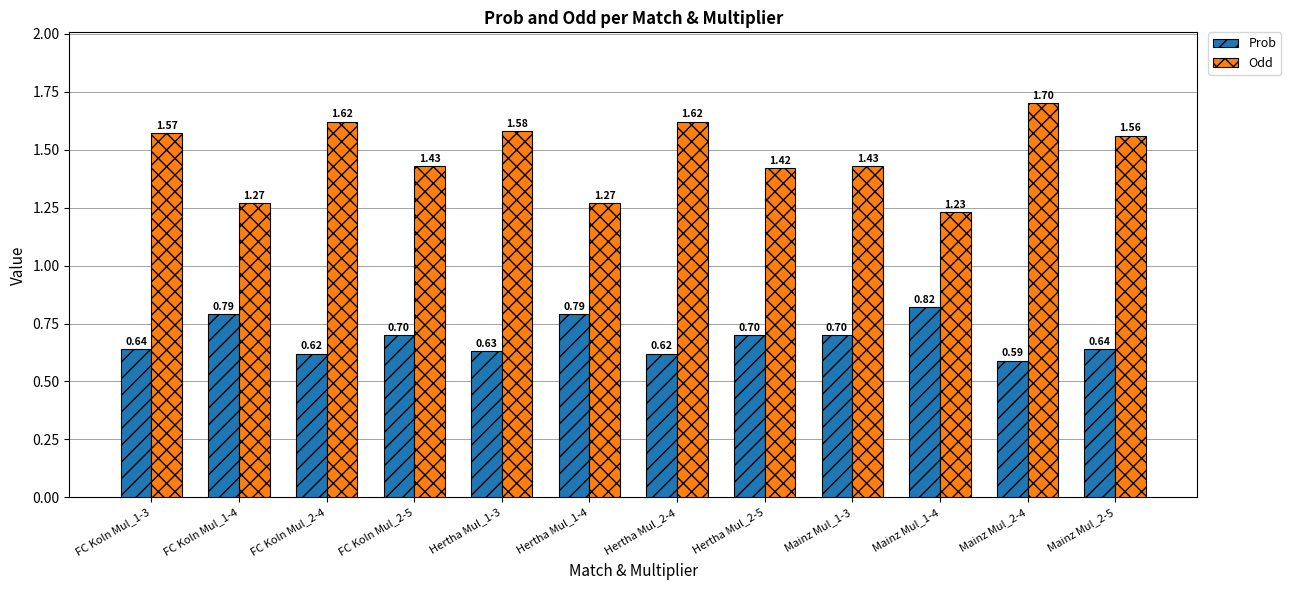

What is the total value across all series at Hertha Mul_2-4?

2.2